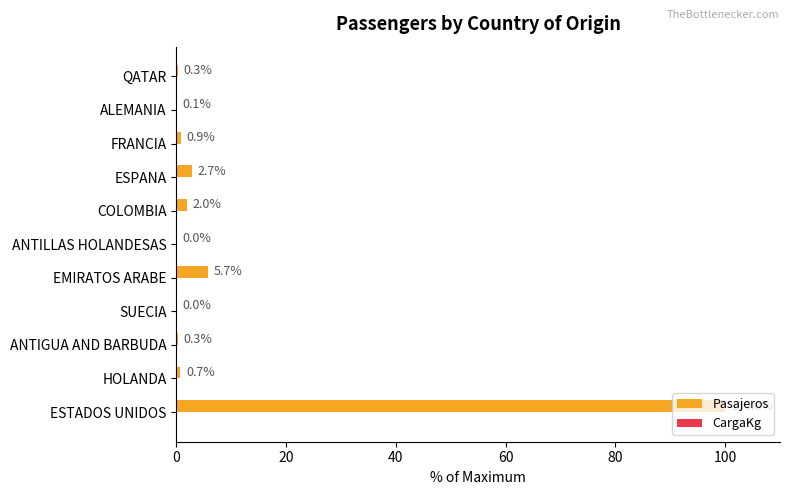

The value at ANTIGUA AND BARBUDA is 0.3. True or false?

True